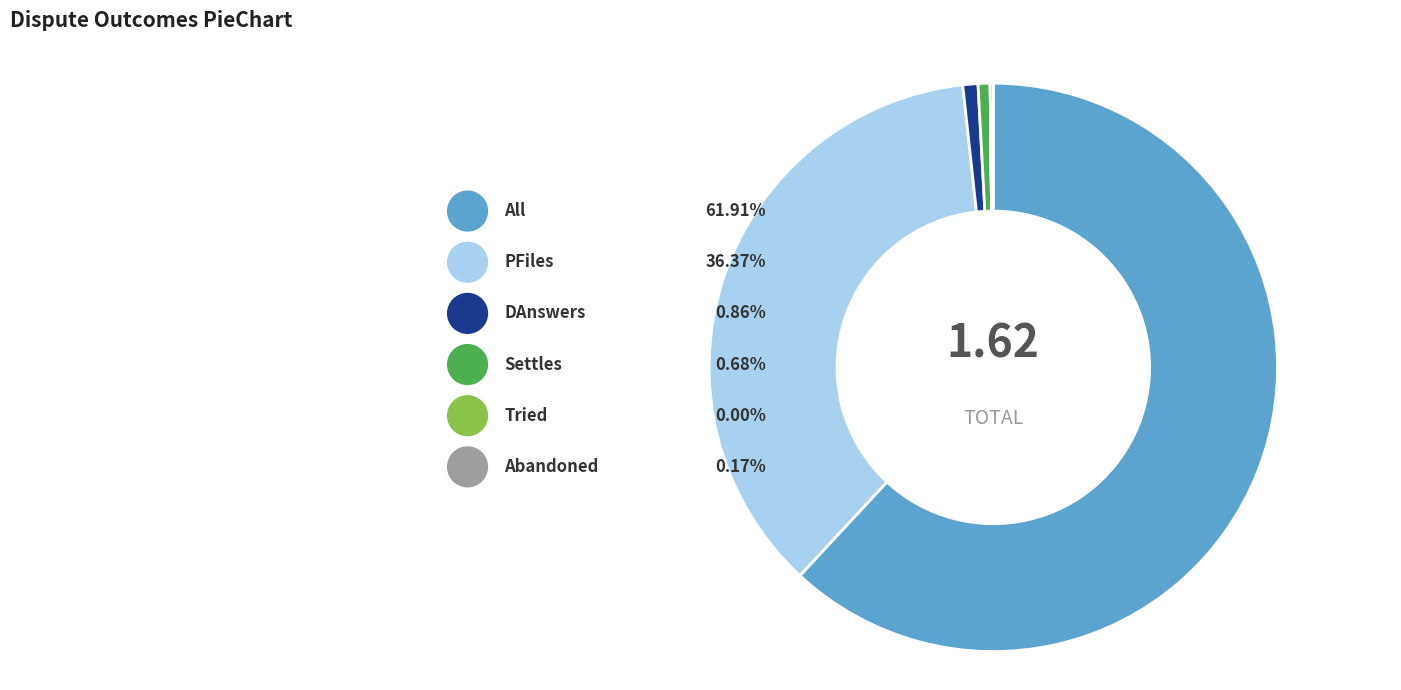

Which category has the smallest portion of the pie?

Tried